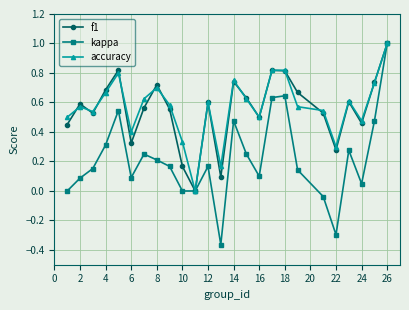

Which series has the largest range (max minus min)?

kappa